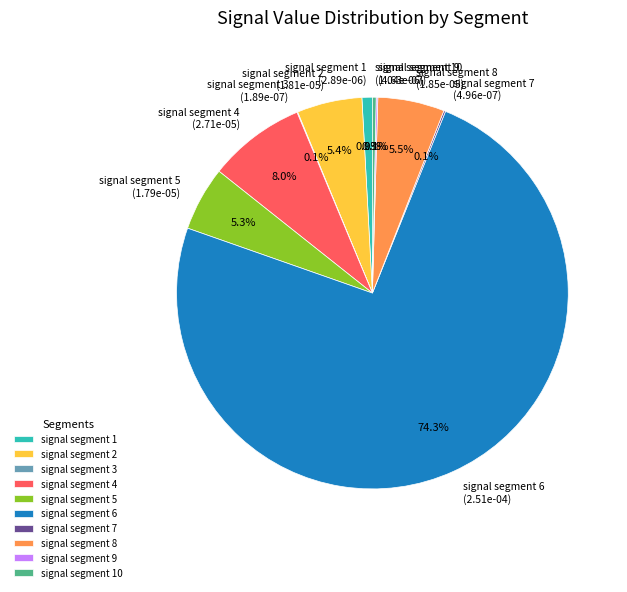

Which has a higher value, signal segment 10 (1.04e-06) or signal segment 1 (2.89e-06)?

signal segment 1 (2.89e-06)